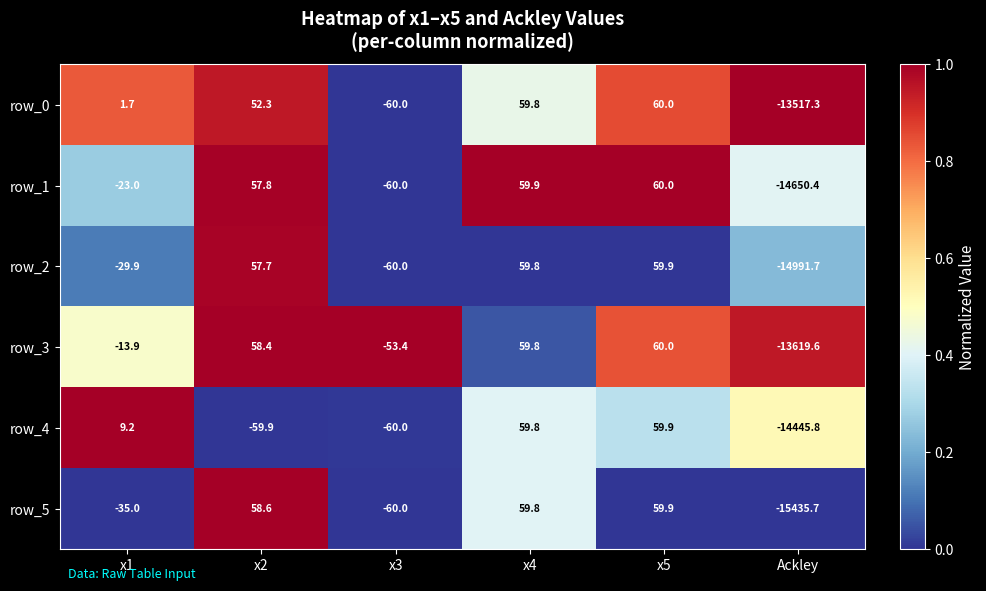

The value of row_2 at x3 is 0.0. True or false?

False